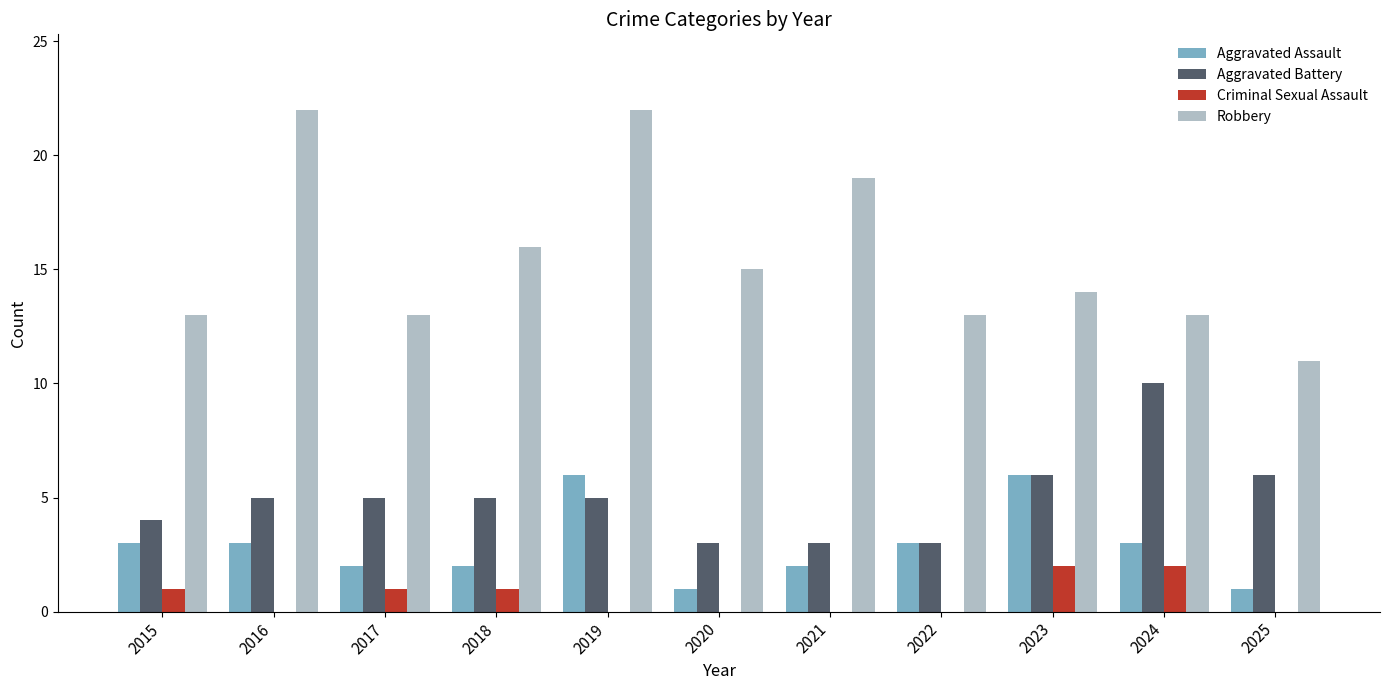

Is it true that Criminal Sexual Assault equals 1 at 2024?

False